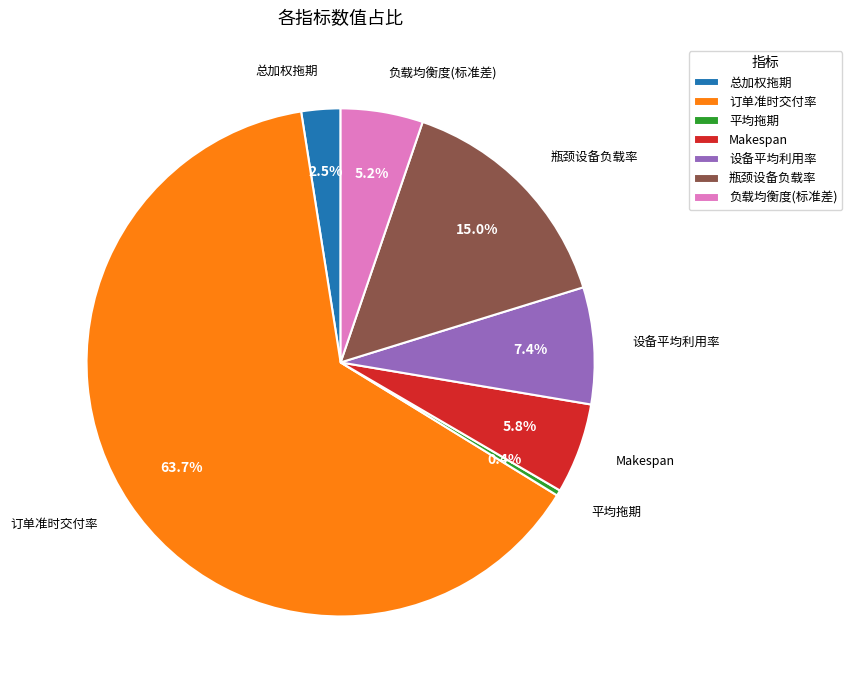

Between Makespan and 设备平均利用率, which is larger?

设备平均利用率